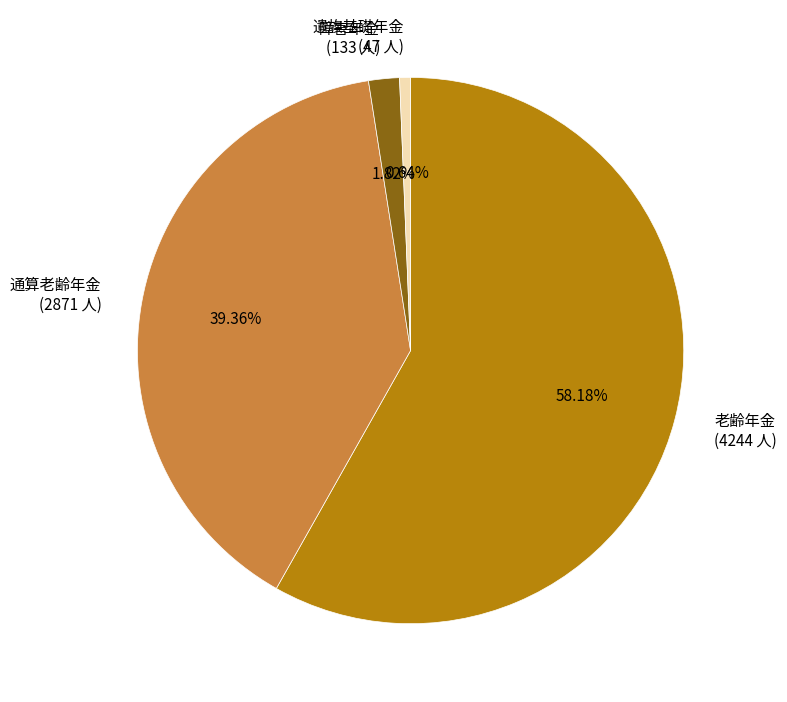

To the nearest percent, what portion does 遺族基礎年金 represent?

1%